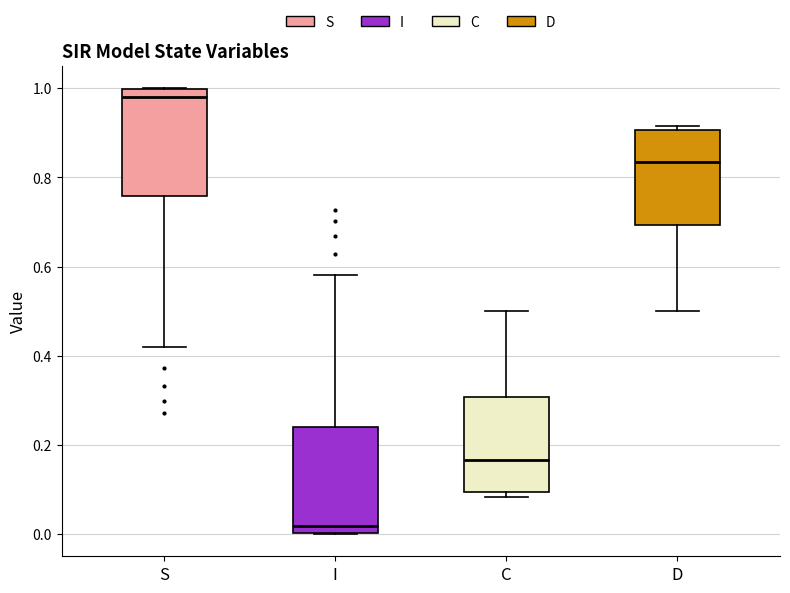

Reading left to right, transcribe this box plot: for each box, give where its median line is, the range the box spans, and where its two whiskers end, as read against the y-axis. The values are not printed on the chart, so give them approximately, as read against the axis.

S: median 0.98, box 0.76 to 1.00, whiskers 0.42 to 1.00
I: median 0.02, box 0.00 to 0.24, whiskers 0.00 to 0.58
C: median 0.16, box 0.10 to 0.30, whiskers 0.08 to 0.50
D: median 0.84, box 0.70 to 0.90, whiskers 0.50 to 0.92